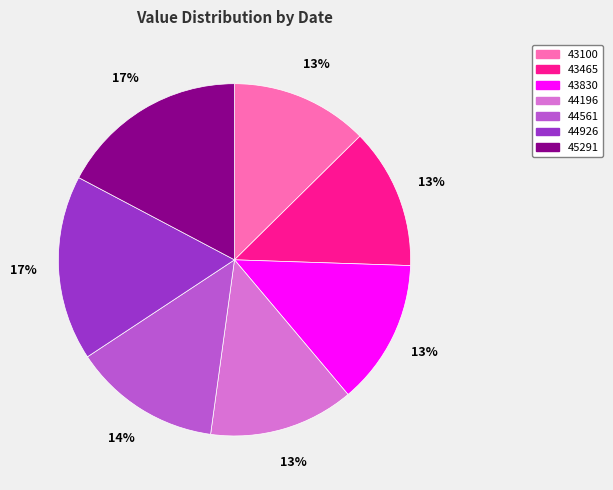

Do 45291 and 43100 together represent more than half of the pie?

No